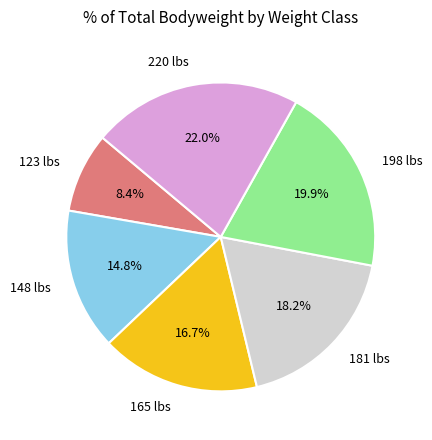

Count the number of slices in the pie.

6